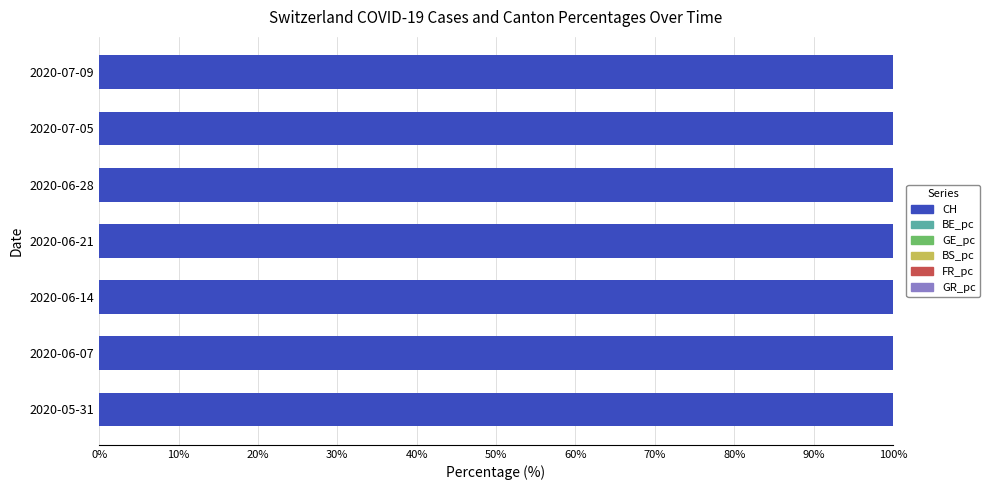

What is the highest value of the CH series?

100.0